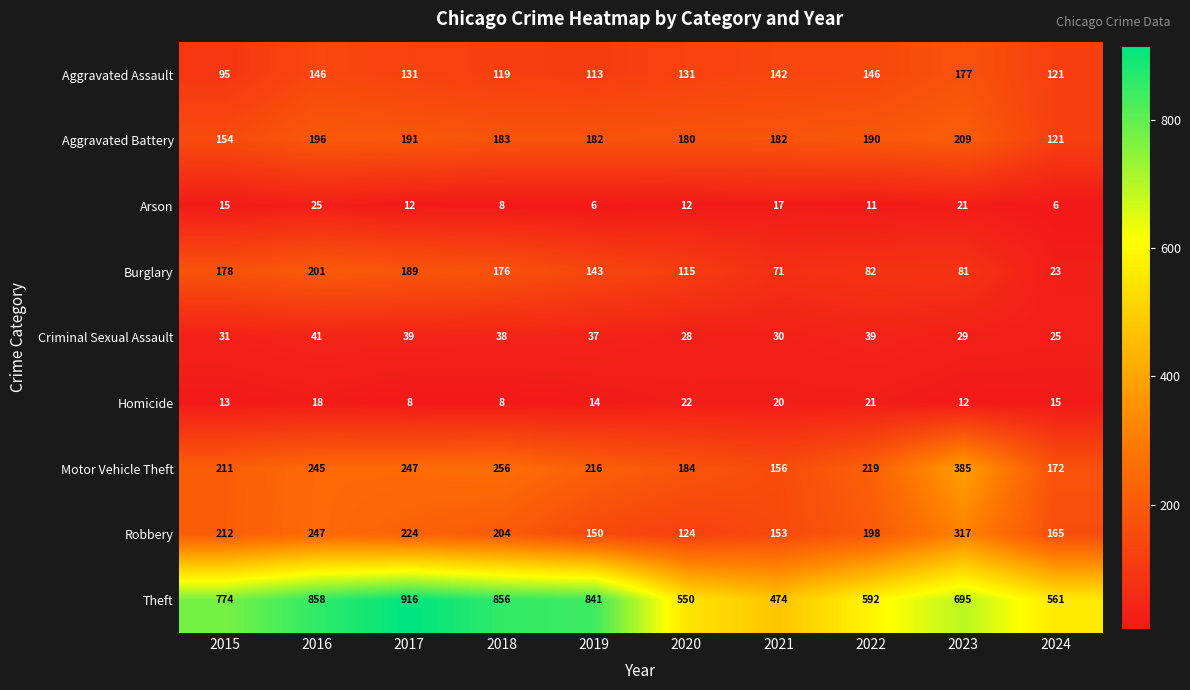

At which label does Burglary reach its minimum?

2024